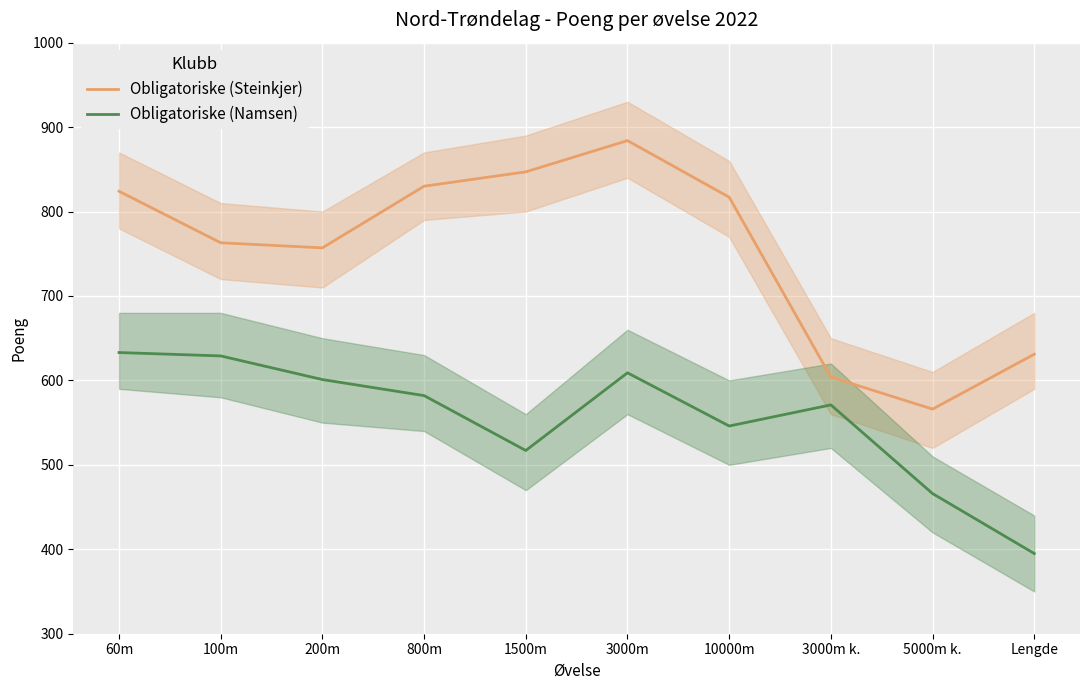

What is the difference between the maximum and minimum values in the Obligatoriske (Steinkjer) series?

318